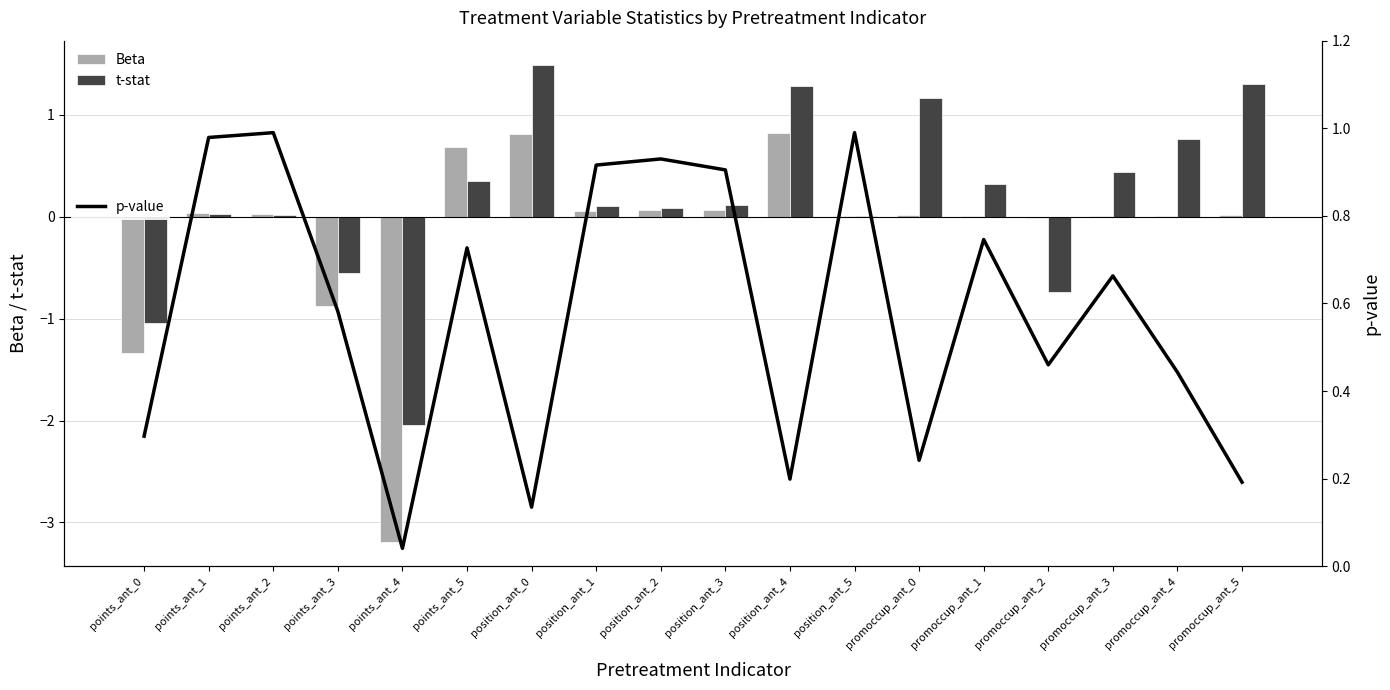

At how many categories does at least one series exceed -1?

18